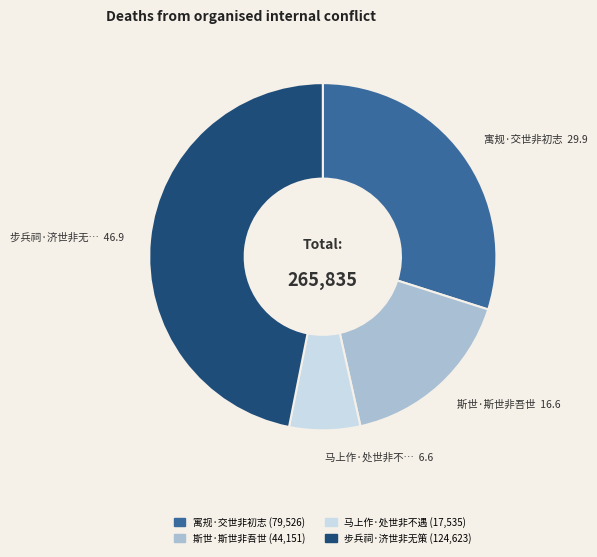

Does any single category account for the majority?

No